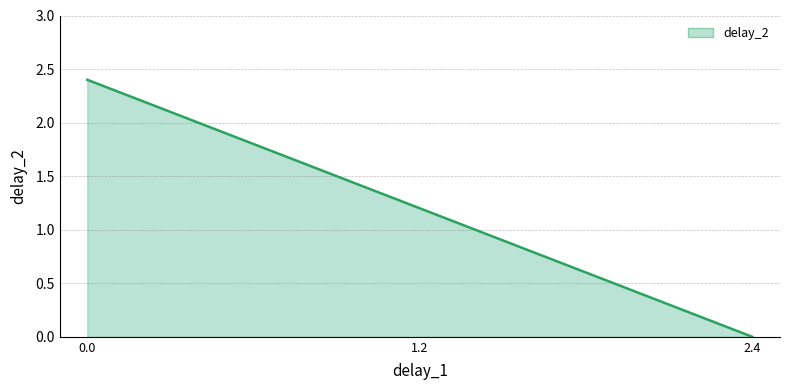

Which category has the lowest value across all series?

2.4